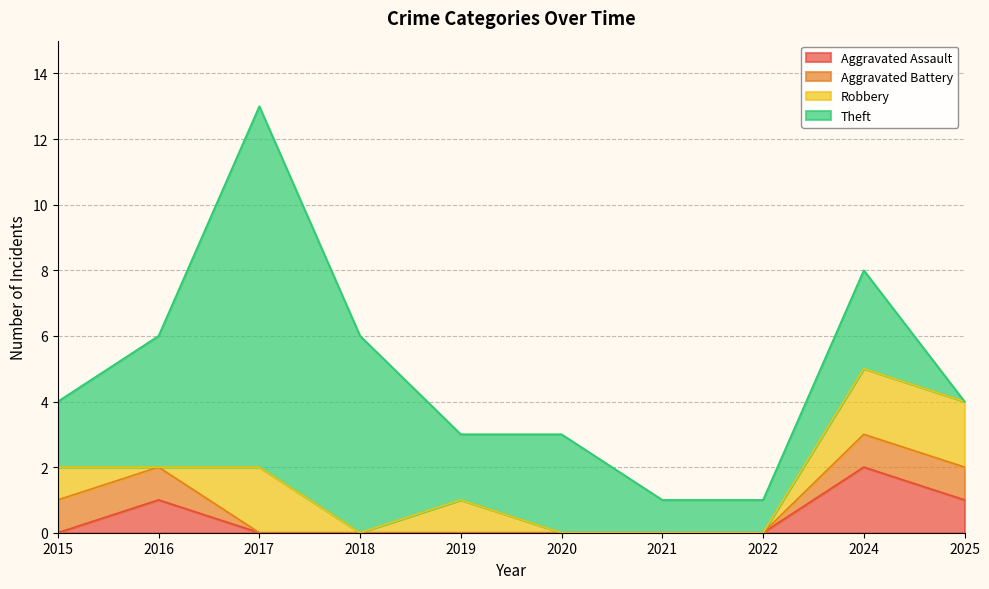

What is the difference between the maximum and minimum values in the Aggravated Battery series?

1